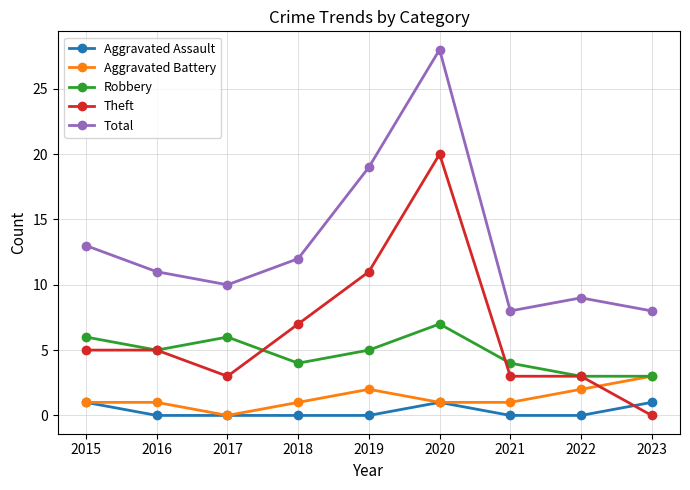

The Total series shows 13 at 2015. True or false?

True